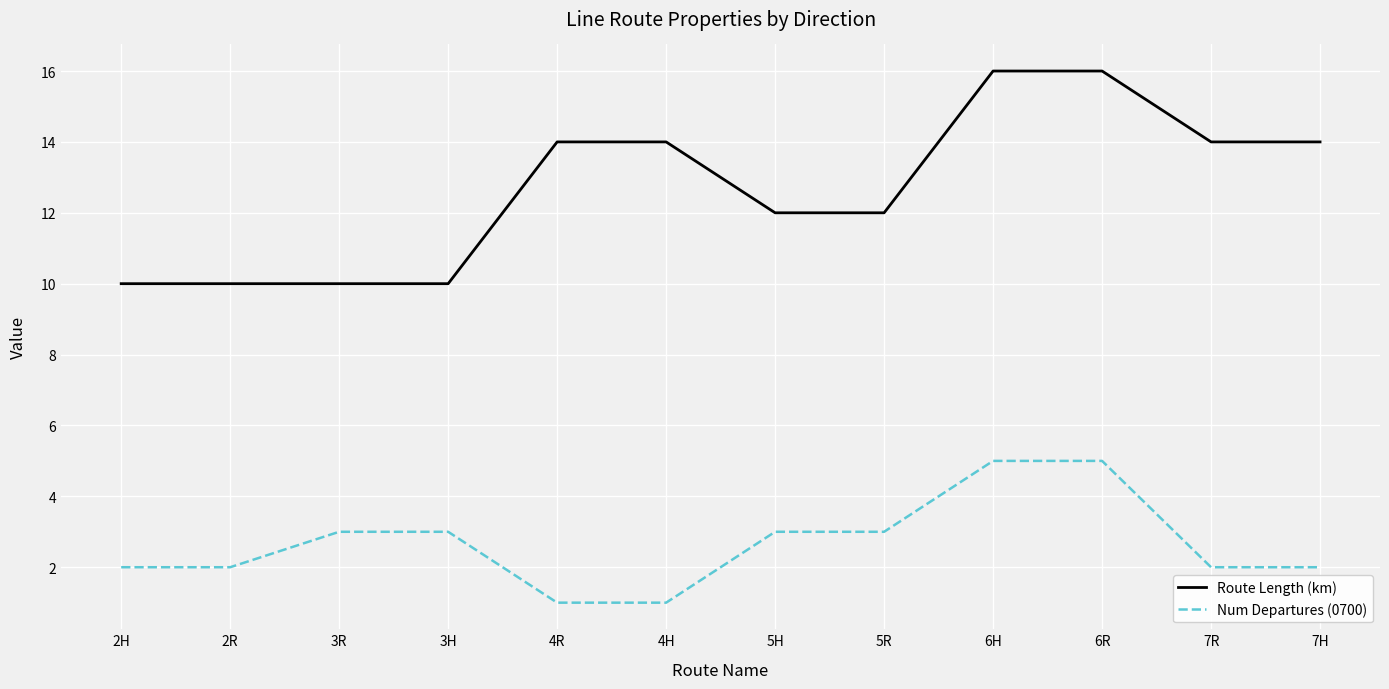

Reading right to left, extract all data points from this chart.

Route Length (km): 14	14	16	16	12	12	14	14	10	10	10	10
Num Departures (0700): 2	2	5	5	3	3	1	1	3	3	2	2